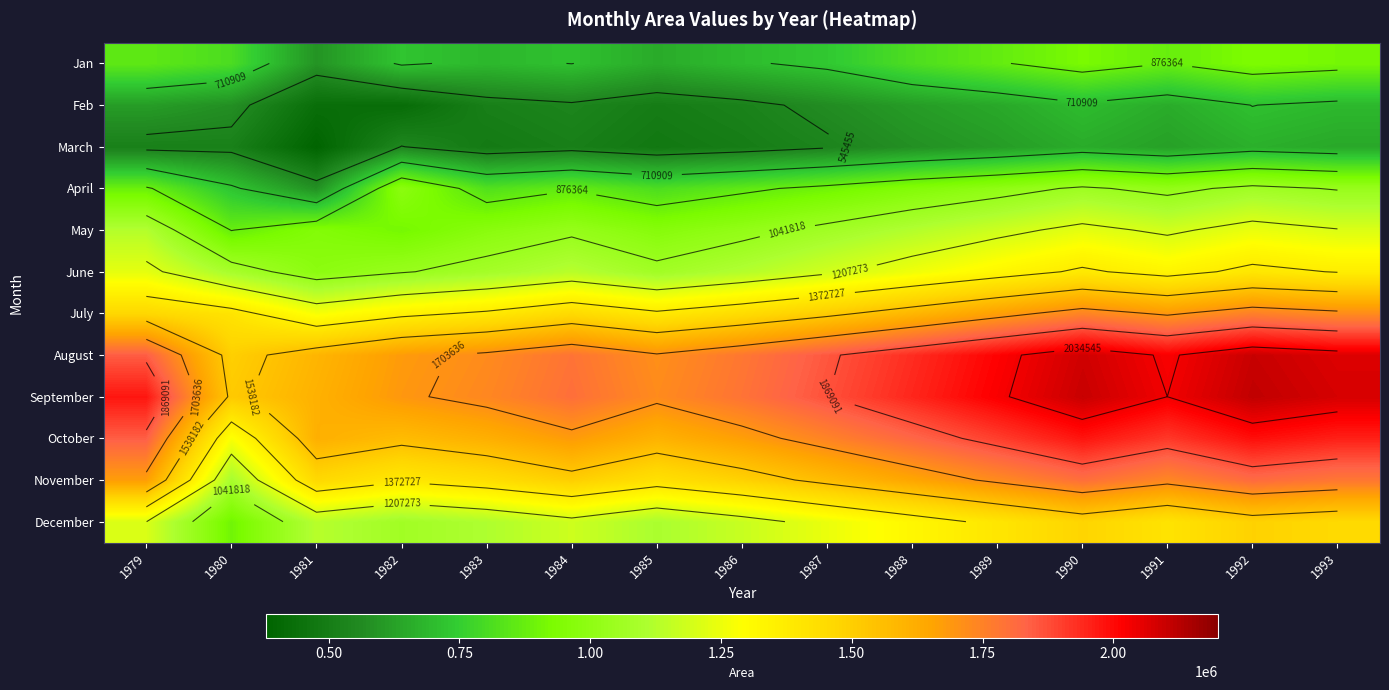

What is the average value of the December series?

1245310.9